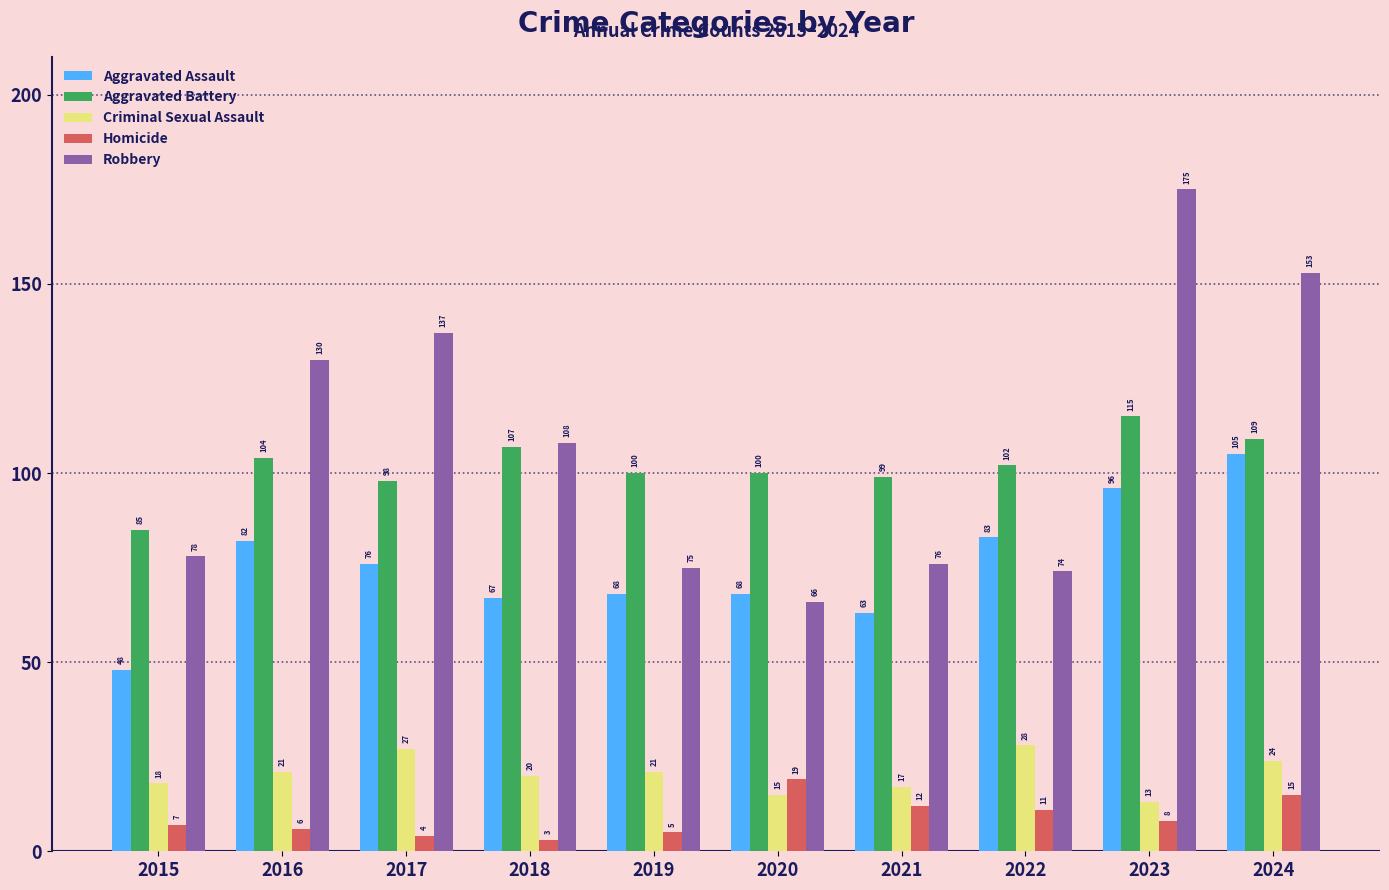

The Robbery series shows 66 at 2020. True or false?

True